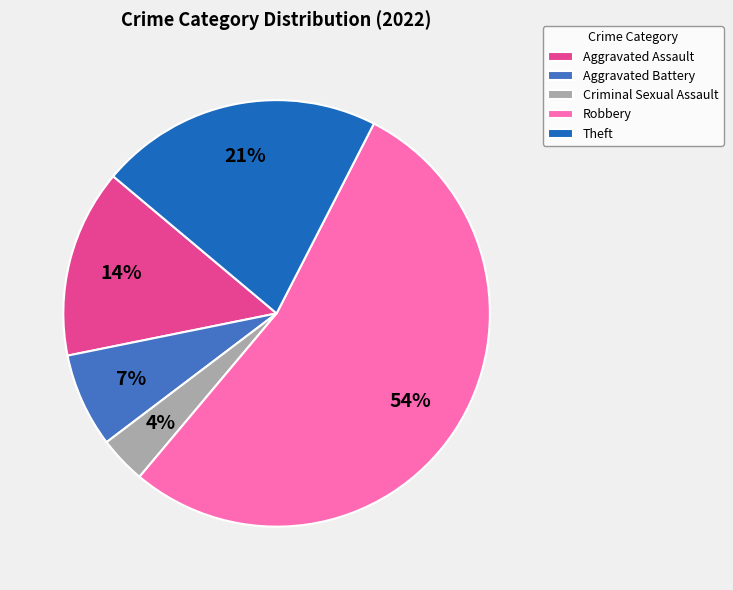

True or false: Criminal Sexual Assault accounts for 4% of the total.

True